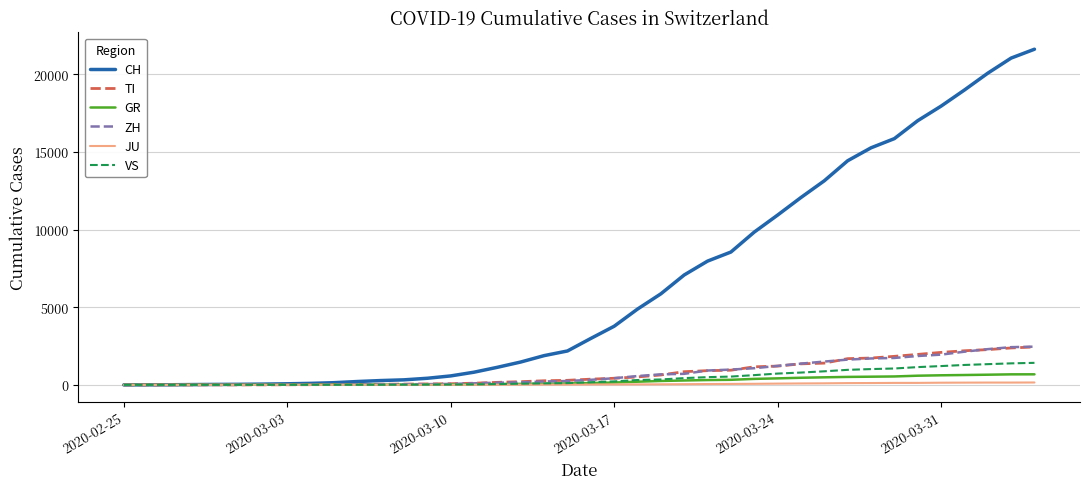

Does the chart have visible grid lines?

Yes